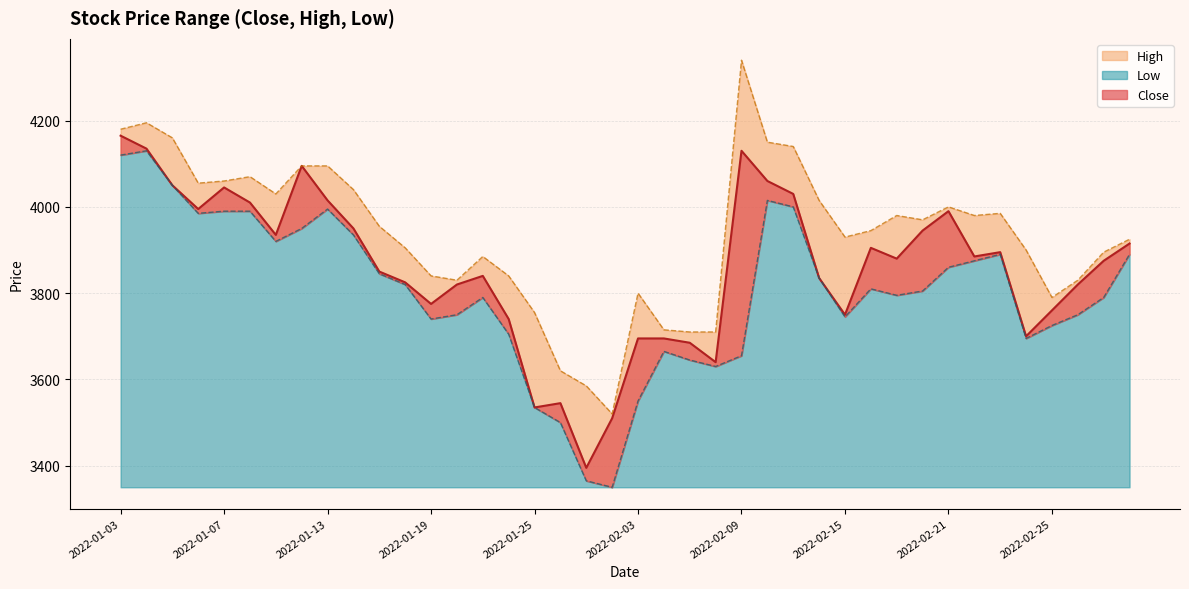

What is the average value of the High series?

3936